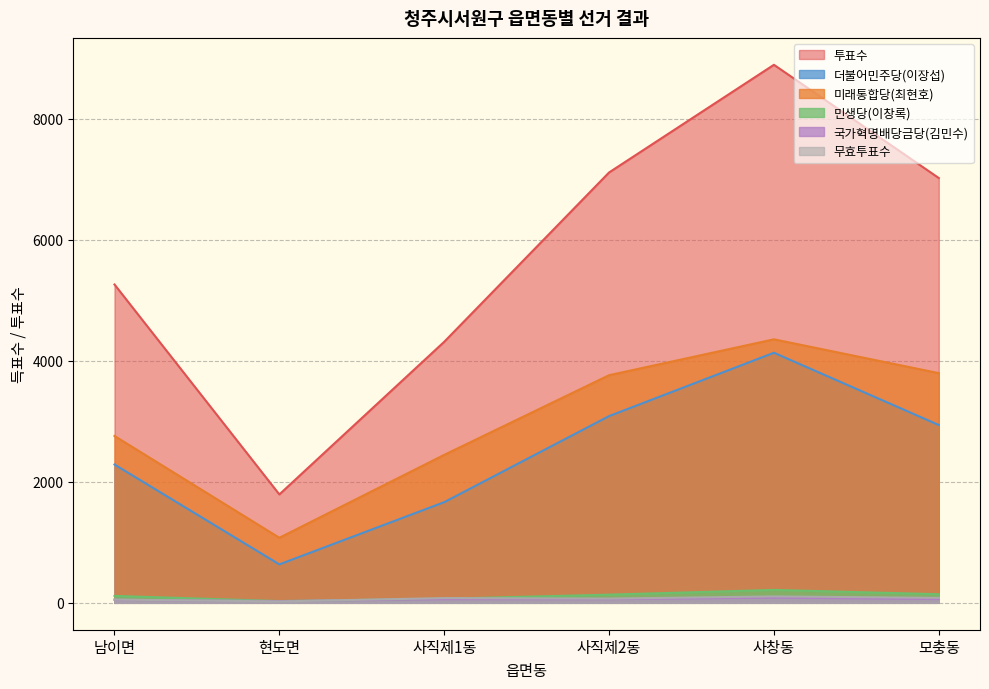

What is the average value of the 민생당(이창록) series?

117